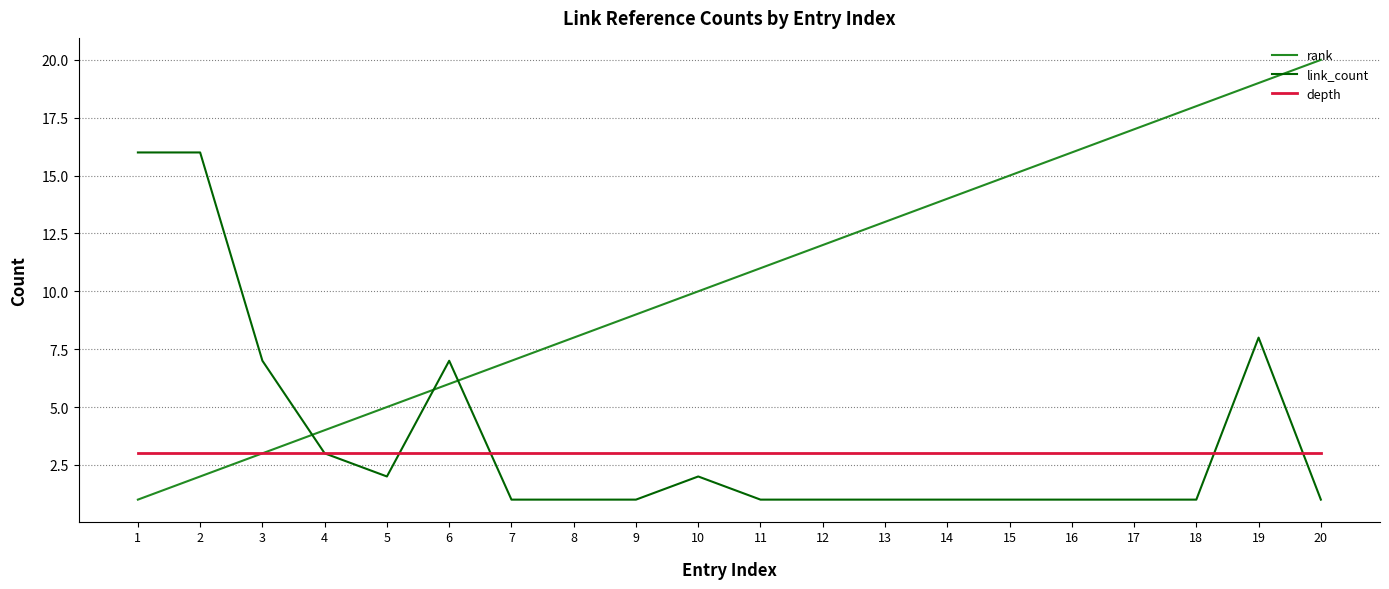

How many categories are shown in the chart?

20